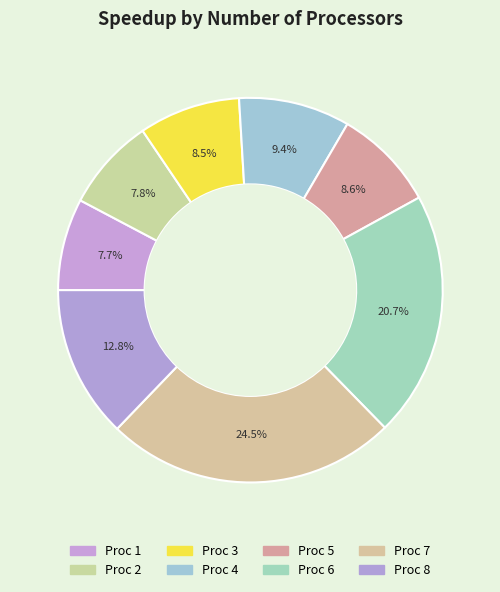

Count the number of slices in the pie.

8